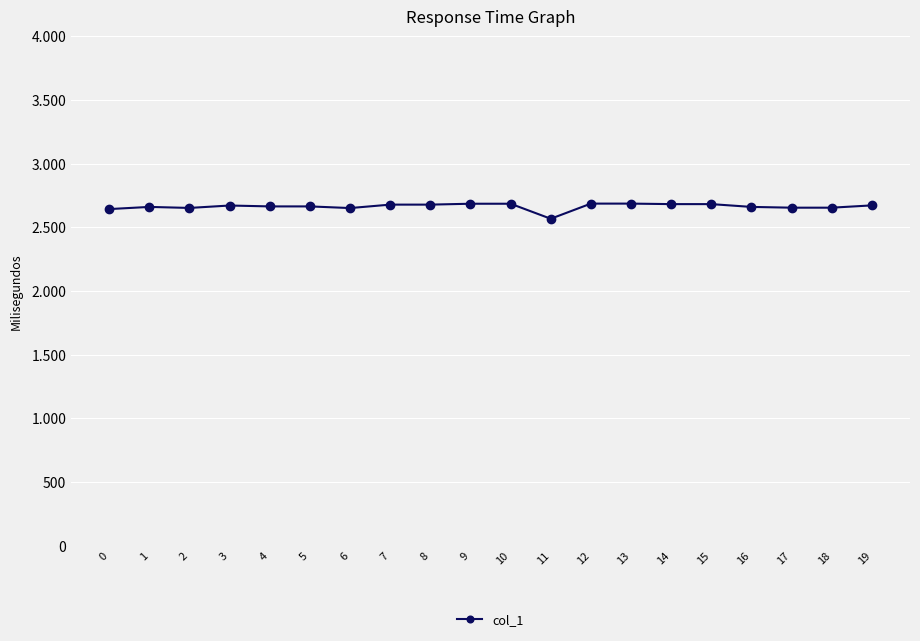

What is the sum of all values?

53274